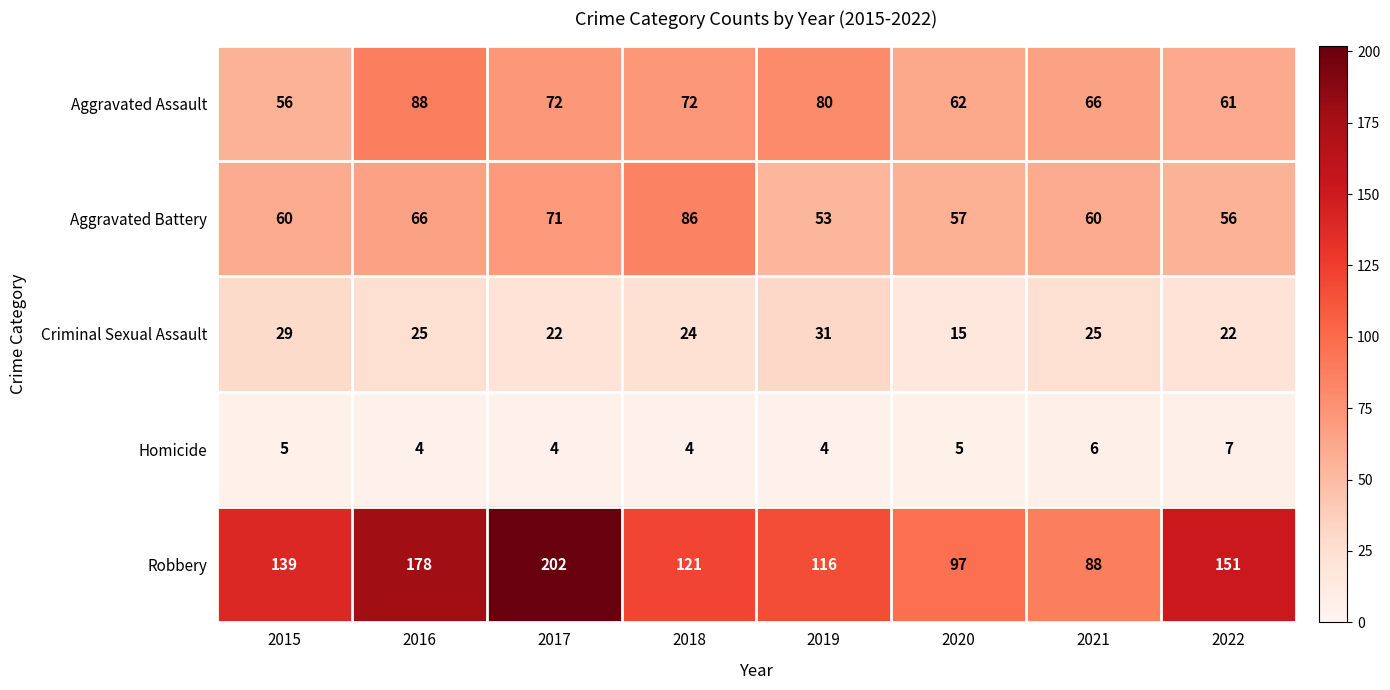

What is the spread (max minus min) of values at 2018?

117